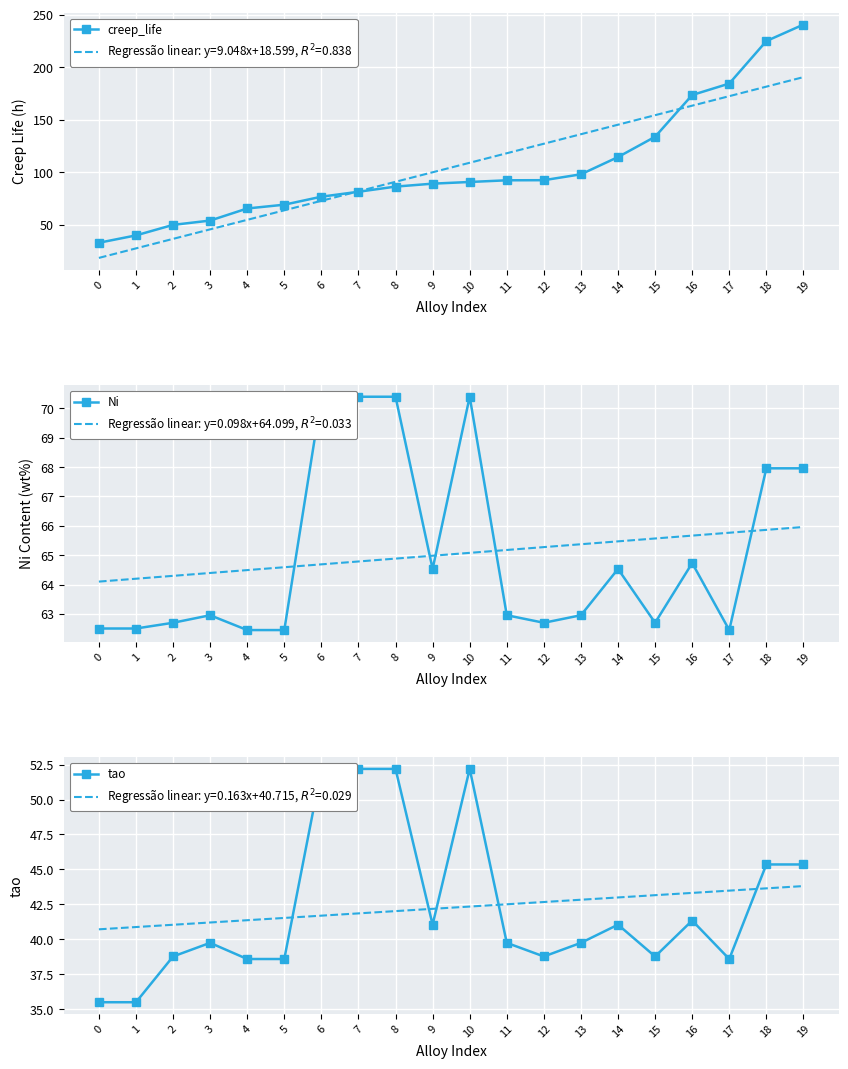

What is the greatest value displayed?

240.5